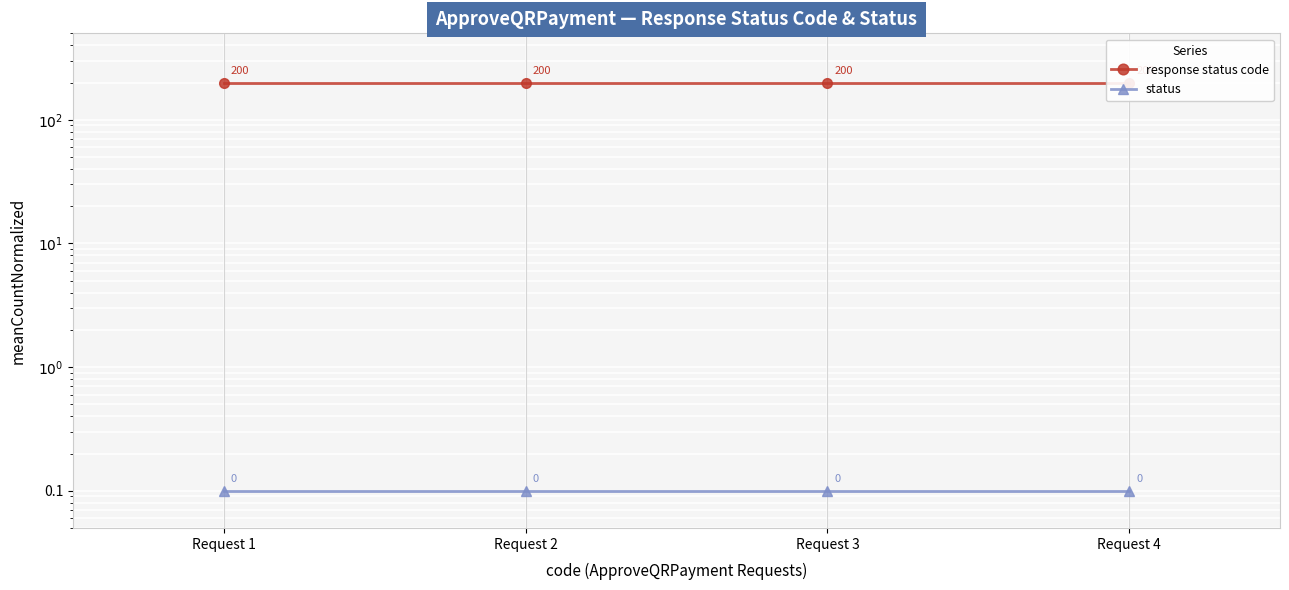

What is the sum of the response status code values at Request 3 and Request 4?

400.0